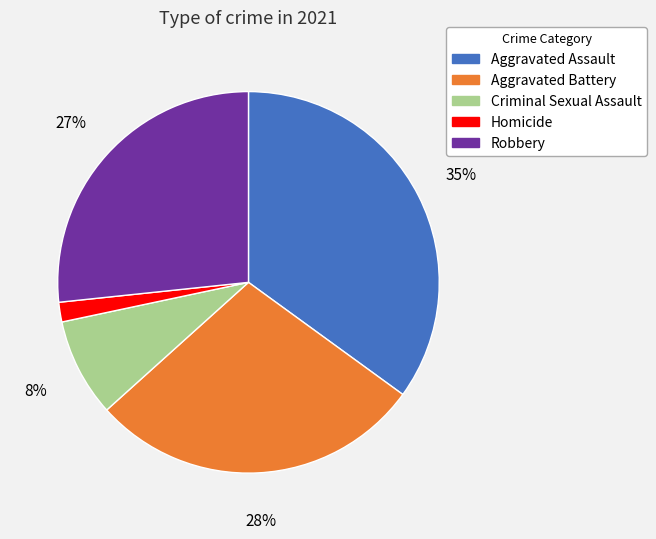

Combined, do Criminal Sexual Assault and Robbery account for over 50%?

No